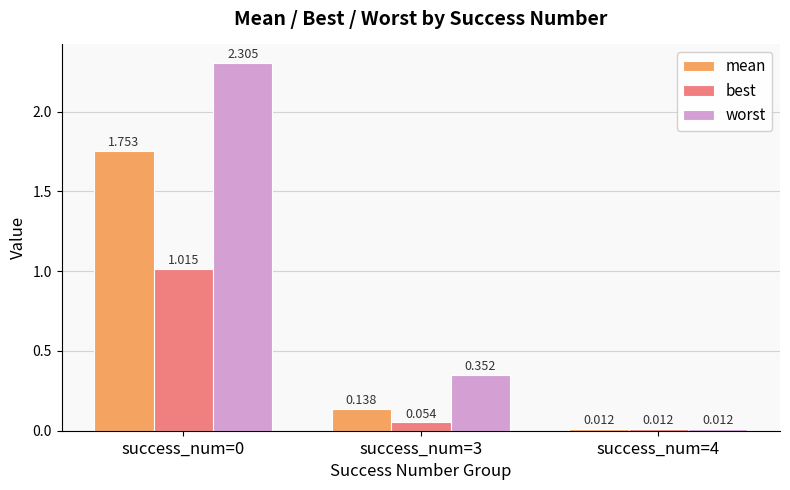

Is the value of best at success_num=3 greater than the value of worst at success_num=4?

Yes